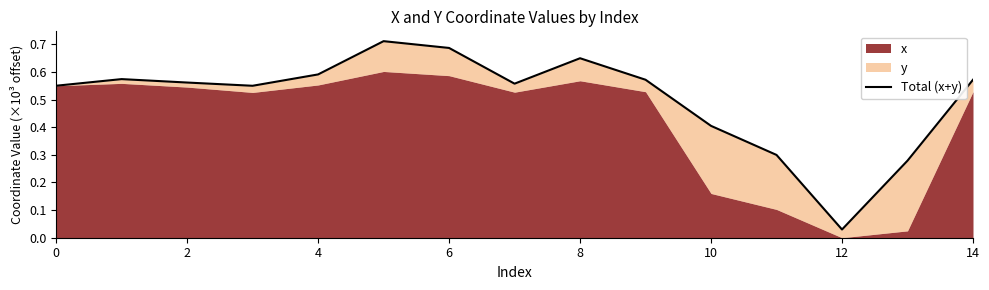

True or false: there are more than 2 points higher than both neighbors.

True